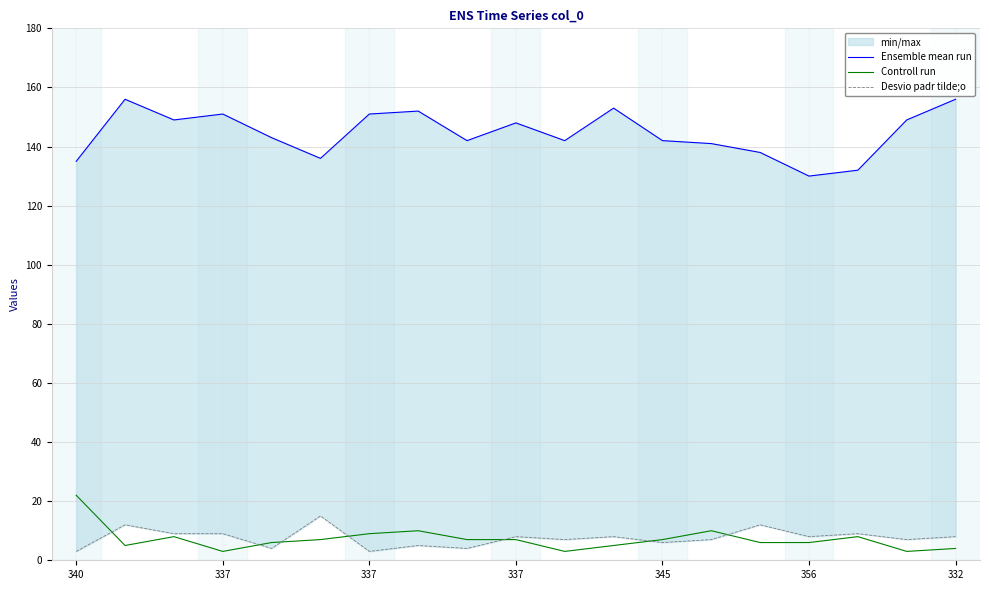

Where is Desvio padr tilde;o nearest to the value 9?

337